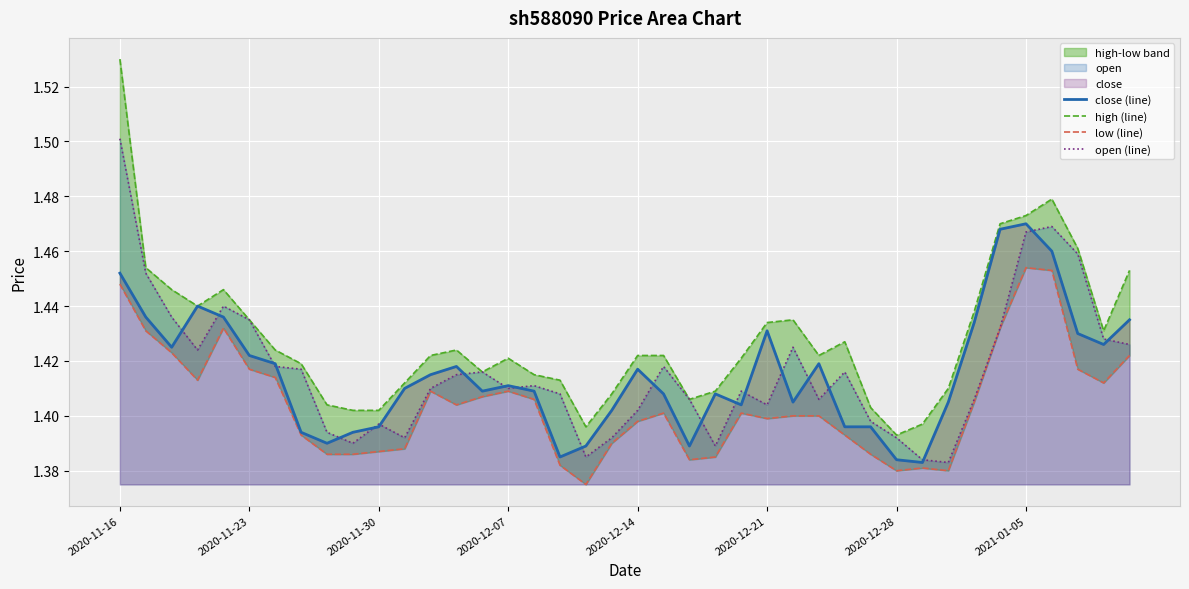

At which category is the sum across all series the highest?

2020-11-16